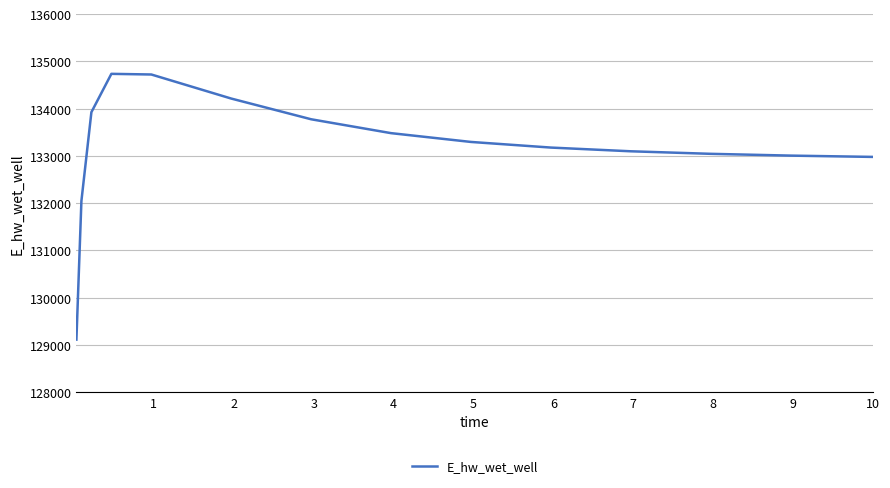

What is the maximum value shown in the chart?

134734.6